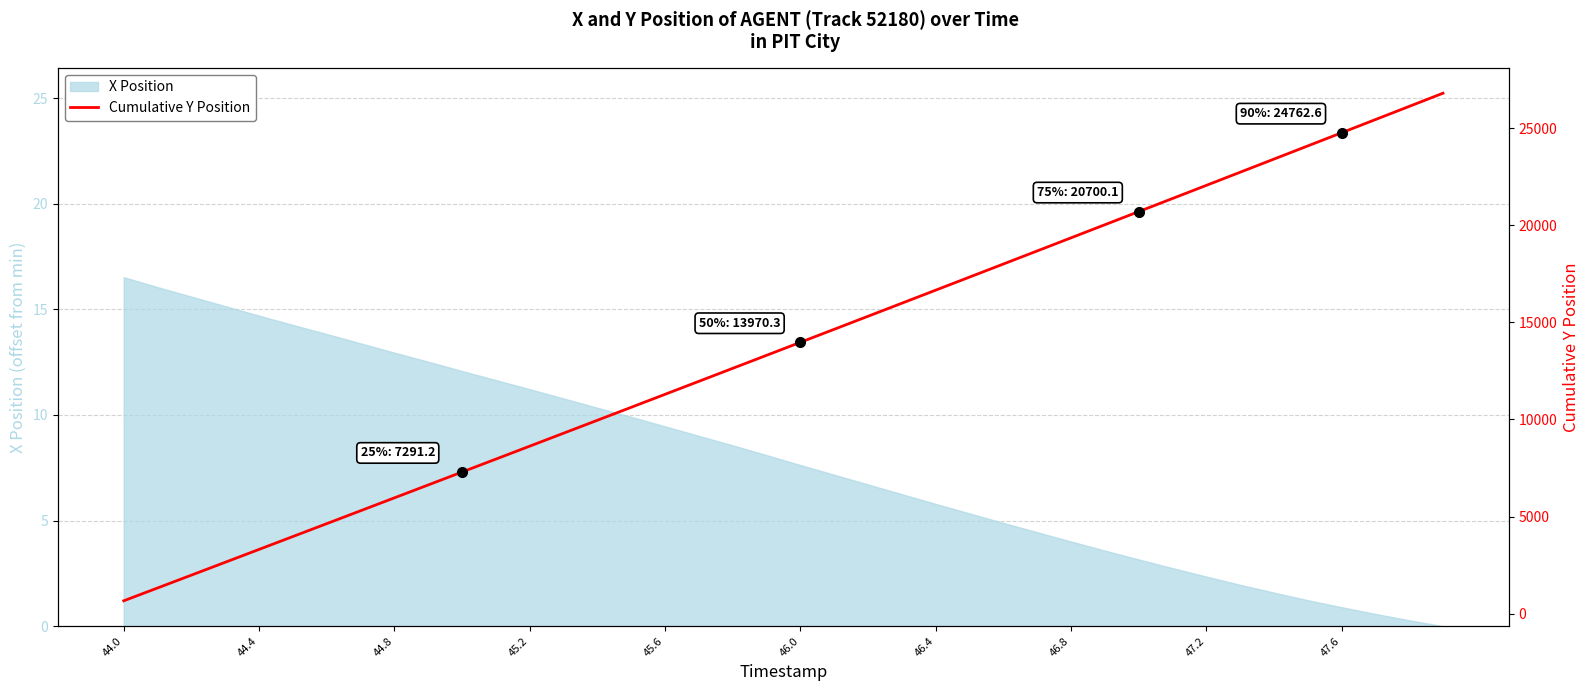

What is the maximum value for X Position?

16.5